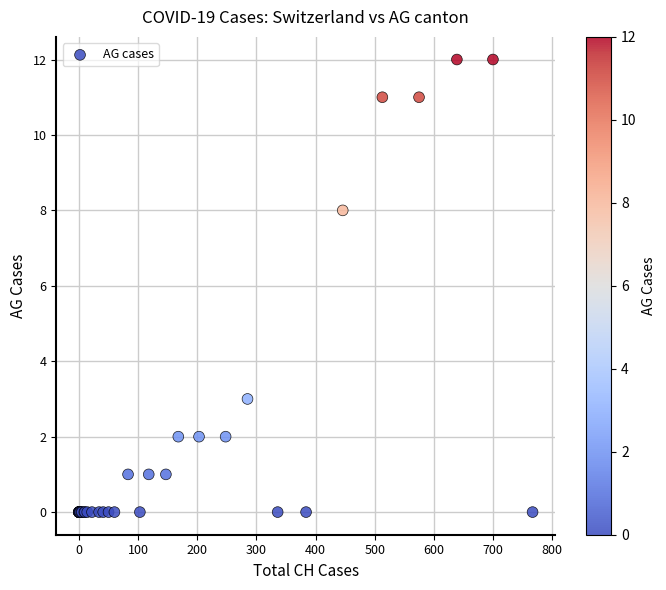

What Y value in the scatter plot is closest to 6?

8